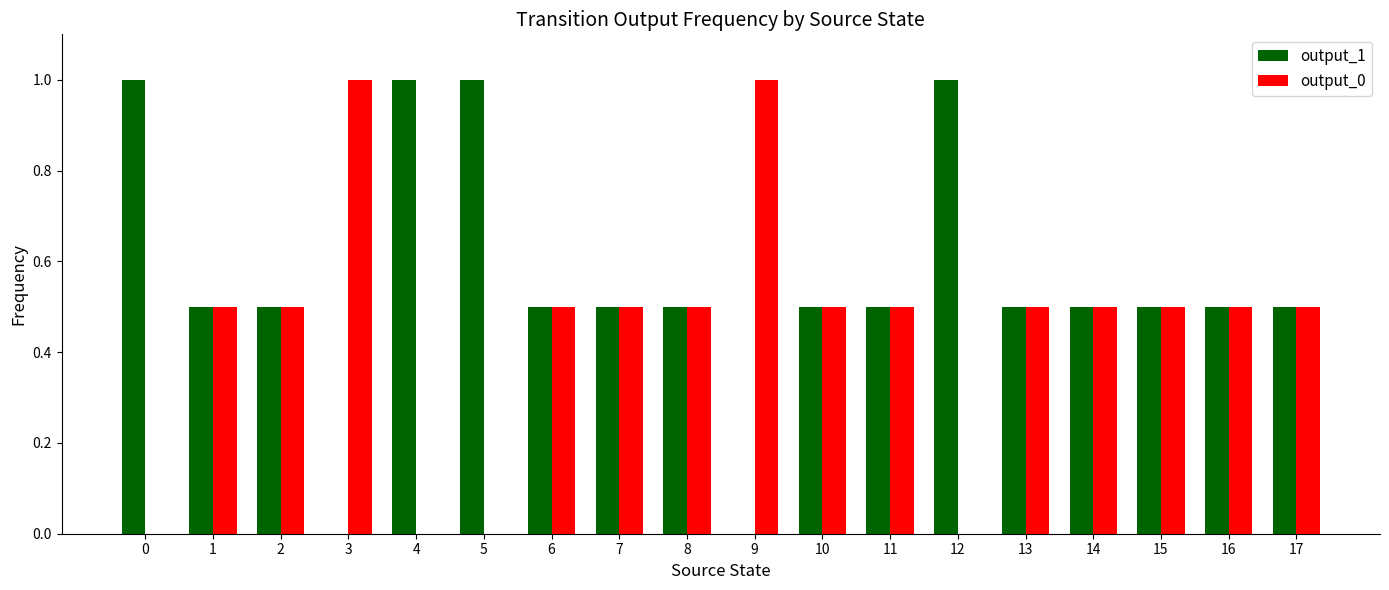

How many groups of bars are there?

18